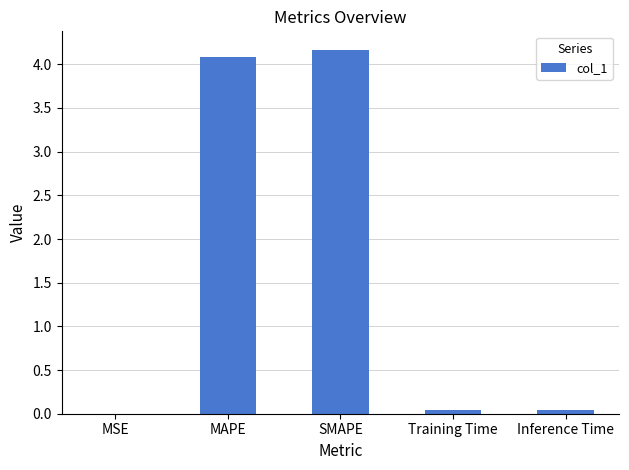

Which has a higher value, SMAPE or MAPE?

SMAPE